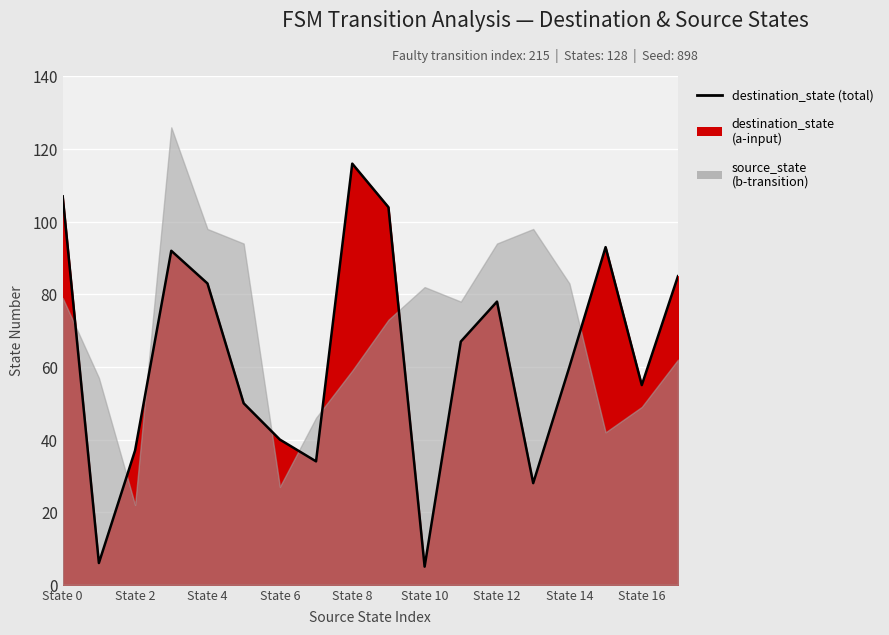

How many interior local valleys (lower than both neighbors) does the data have?

5